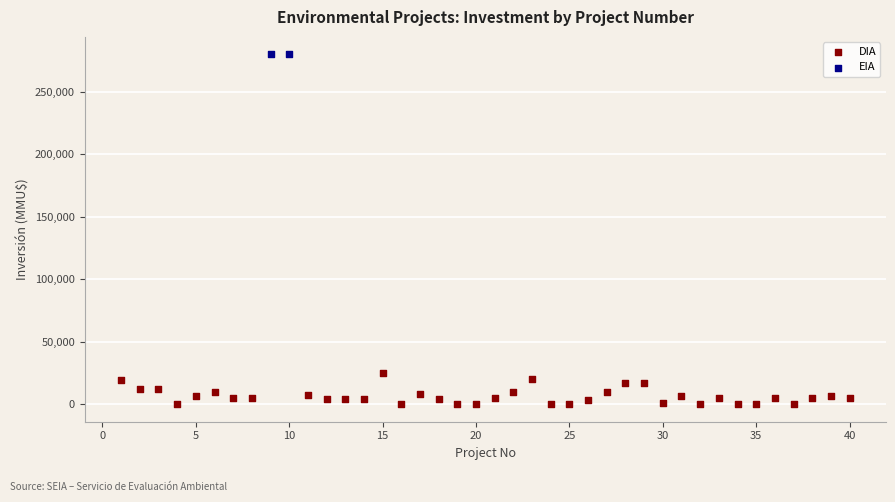

What are all the series names shown in the legend?

DIA, EIA